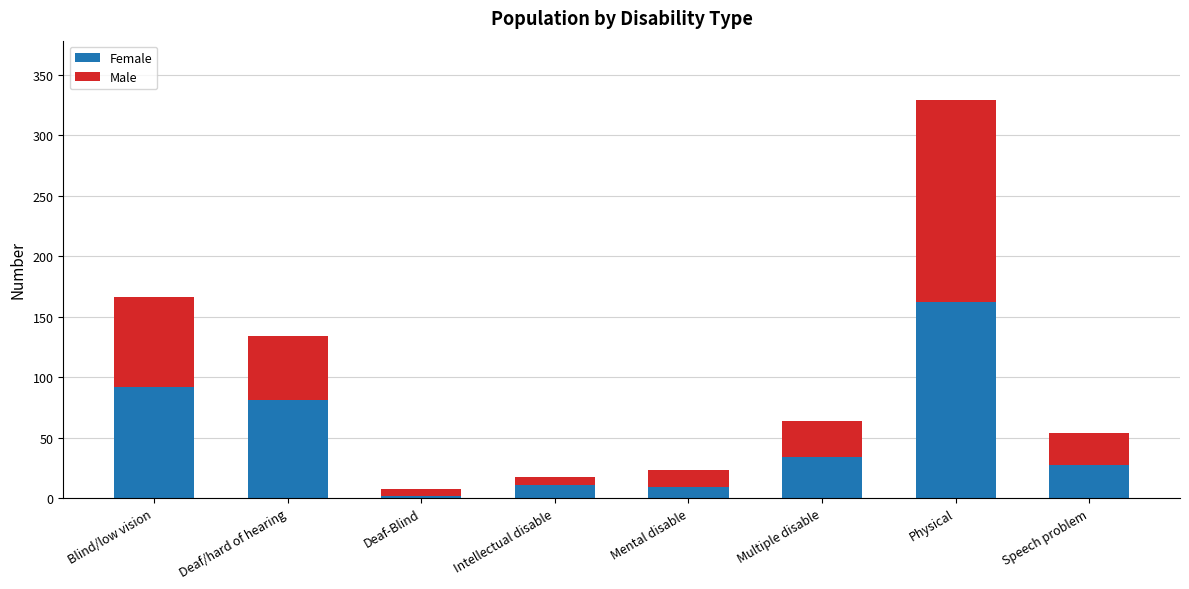

At which category is the sum across all series the highest?

Physical